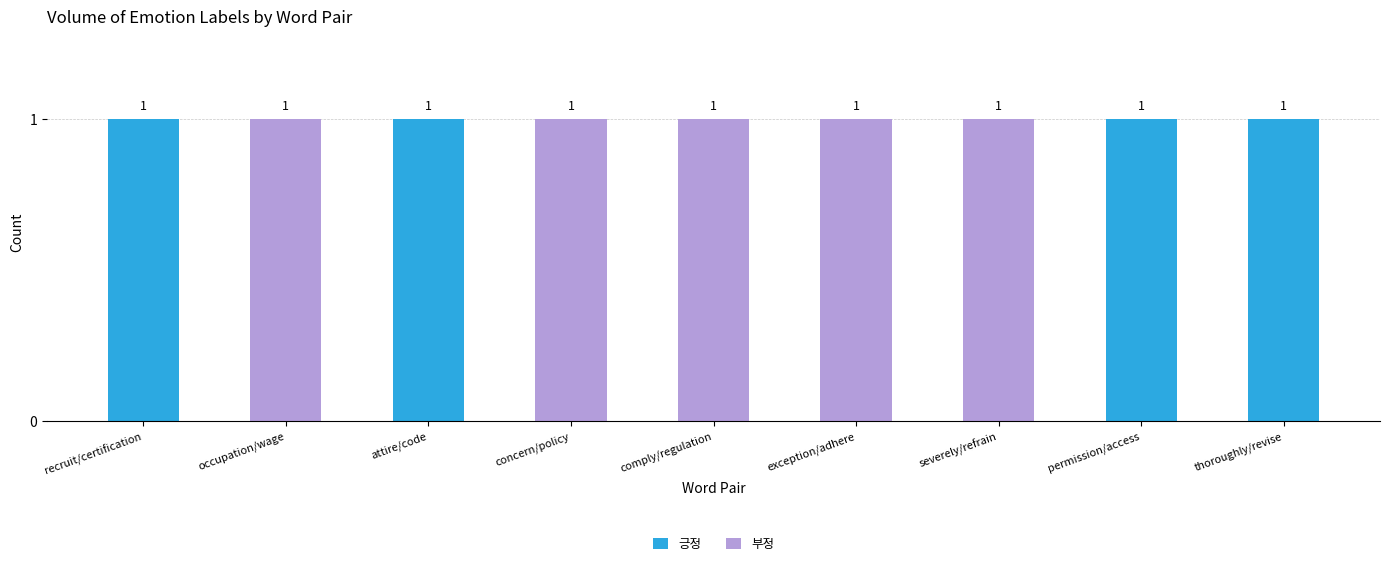

Is it true that 긍정 equals -1 at exception/adhere?

False